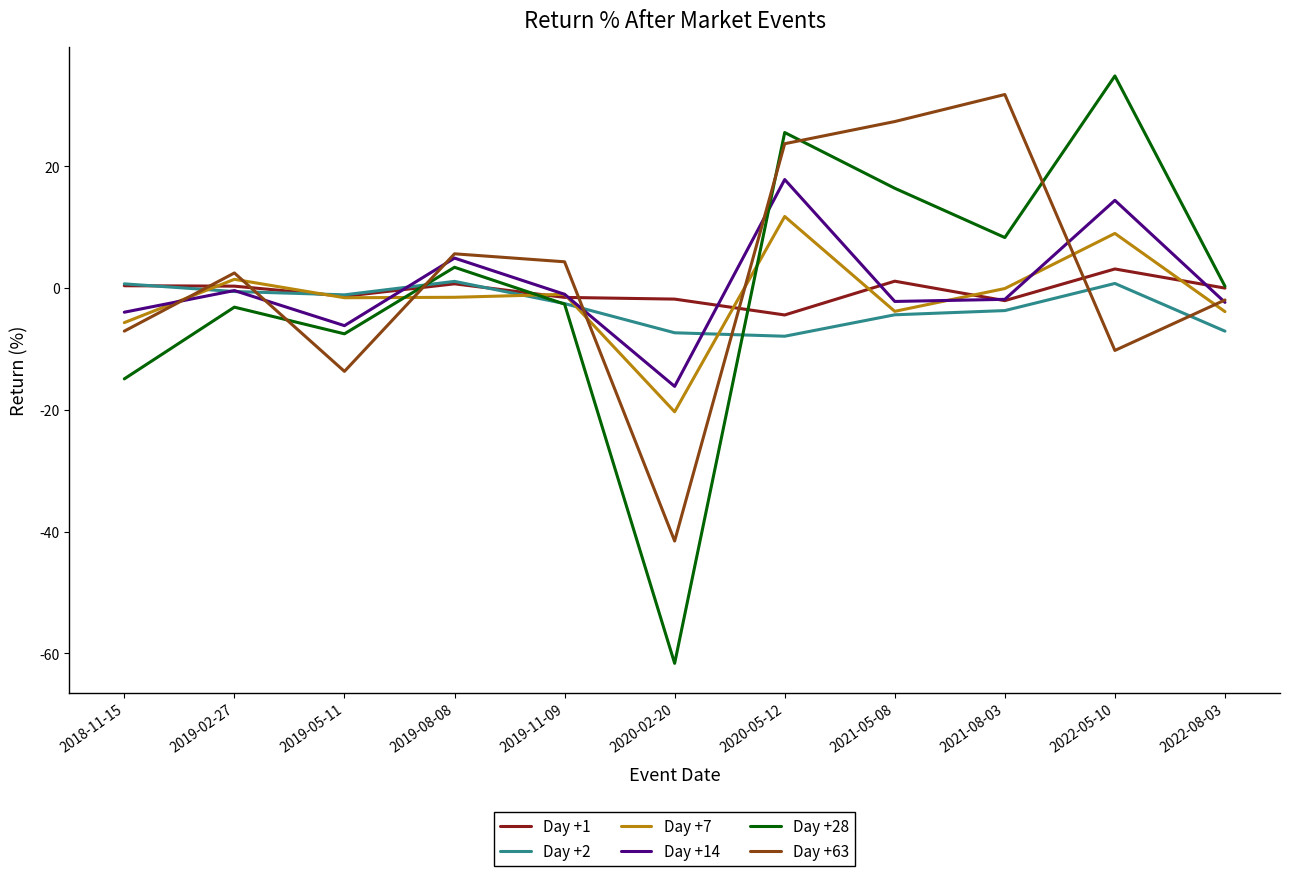

Is the value of Day +2 at 2019-08-08 greater than the value of Day +63 at 2021-05-08?

No